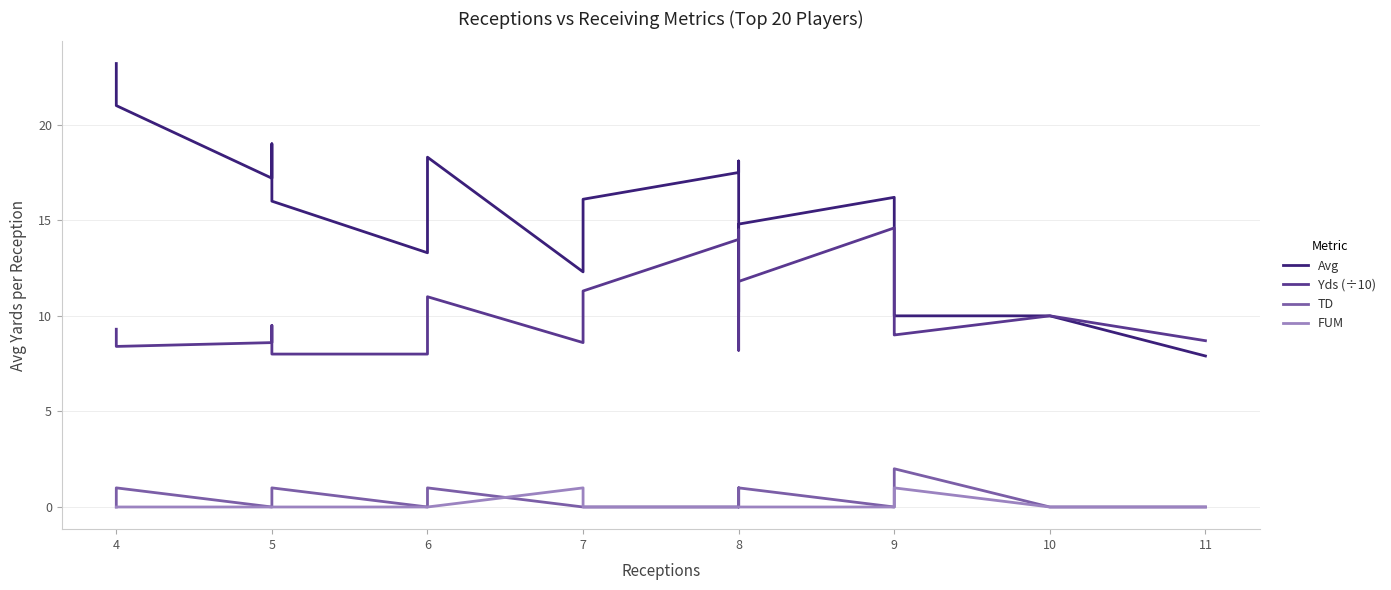

What is the total value across all series at 5?

25.8